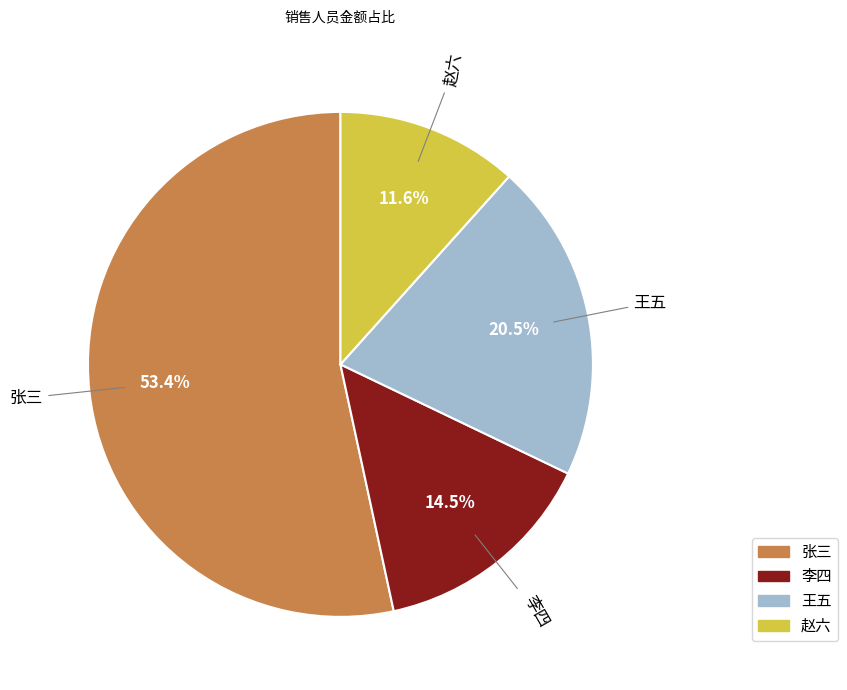

To the nearest percent, what is the combined percentage of 张三 and 赵六?

65%